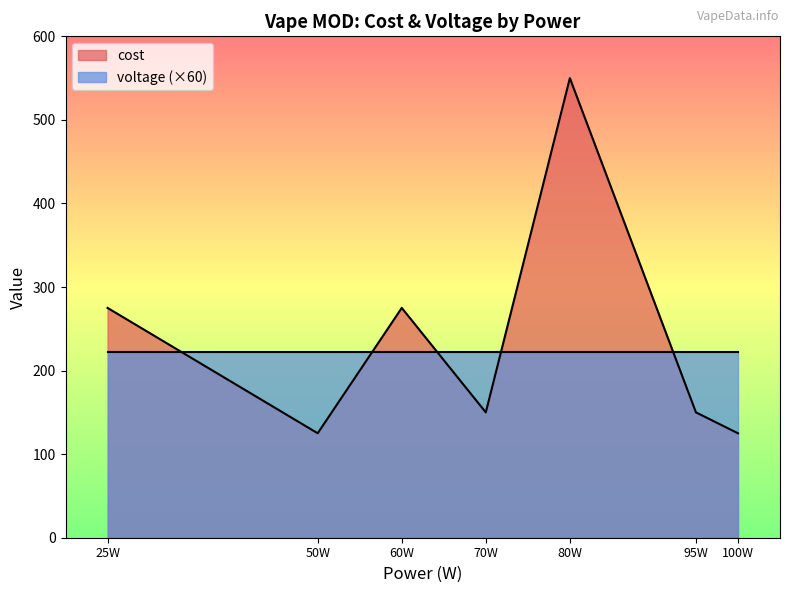

At 80W, list the series in order from largest to smallest.

cost, voltage (×60)